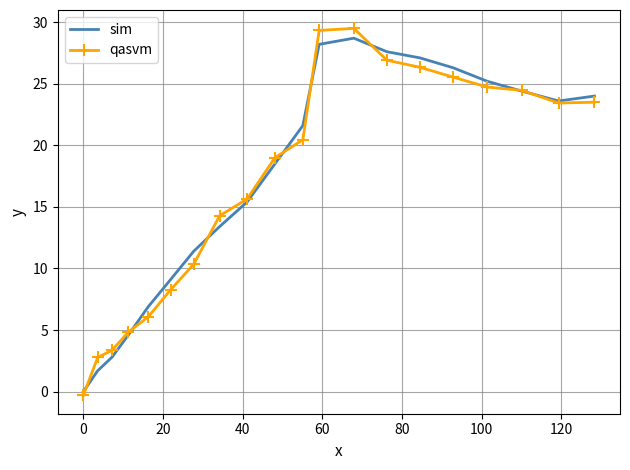

Which series has the widest spread of values?

qasvm